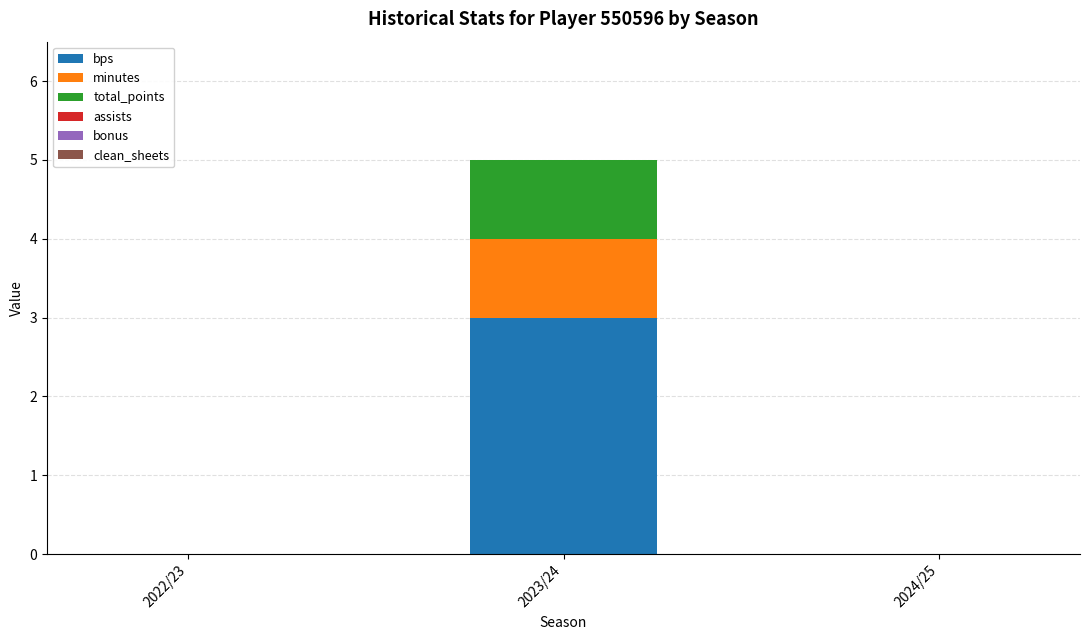

At which category is the sum across all series the highest?

2023/24